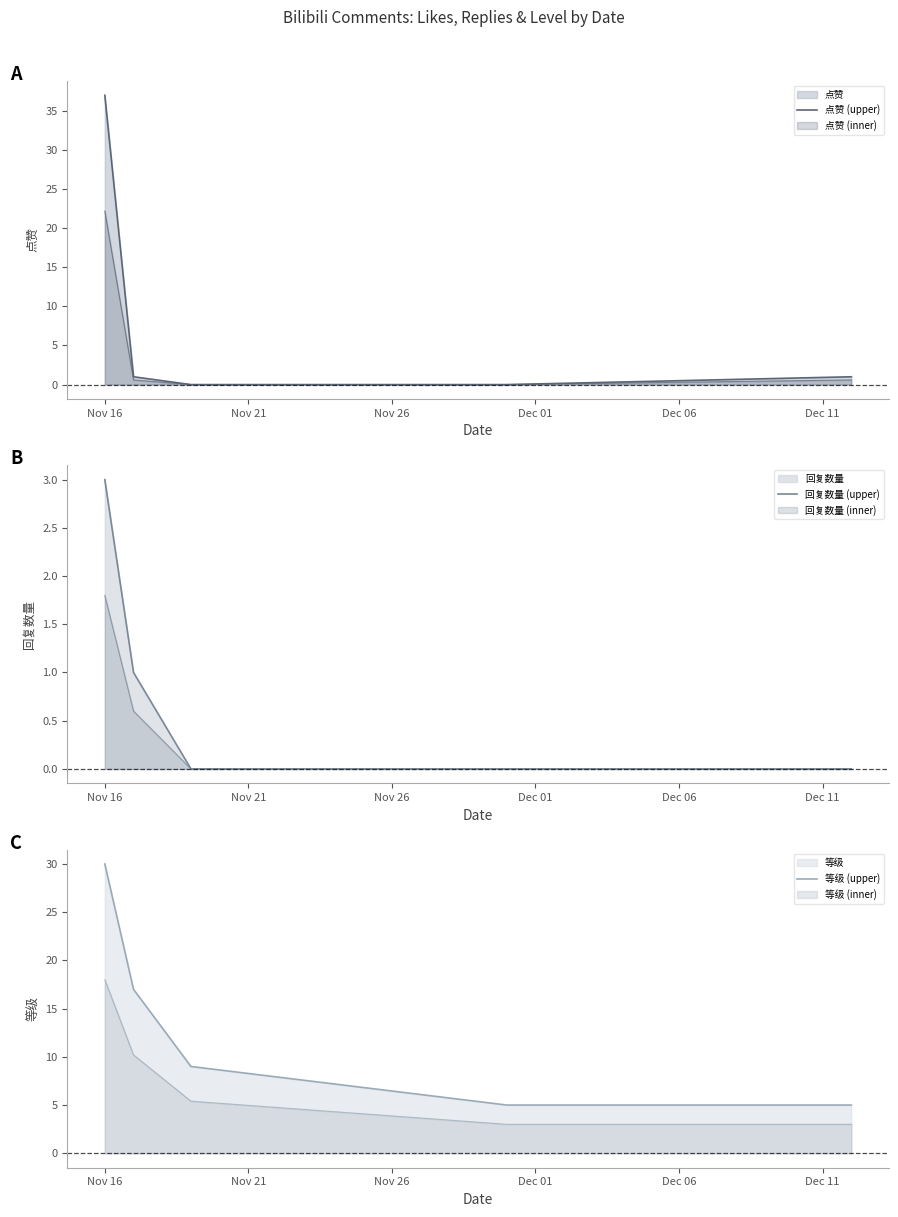

Reading left to right, list all the values displayed in this chart.

点赞 (upper): 37	1	0	0	1
回复数量 (upper): 3	1	0	0	0
等级 (upper): 30	17	9	5	5